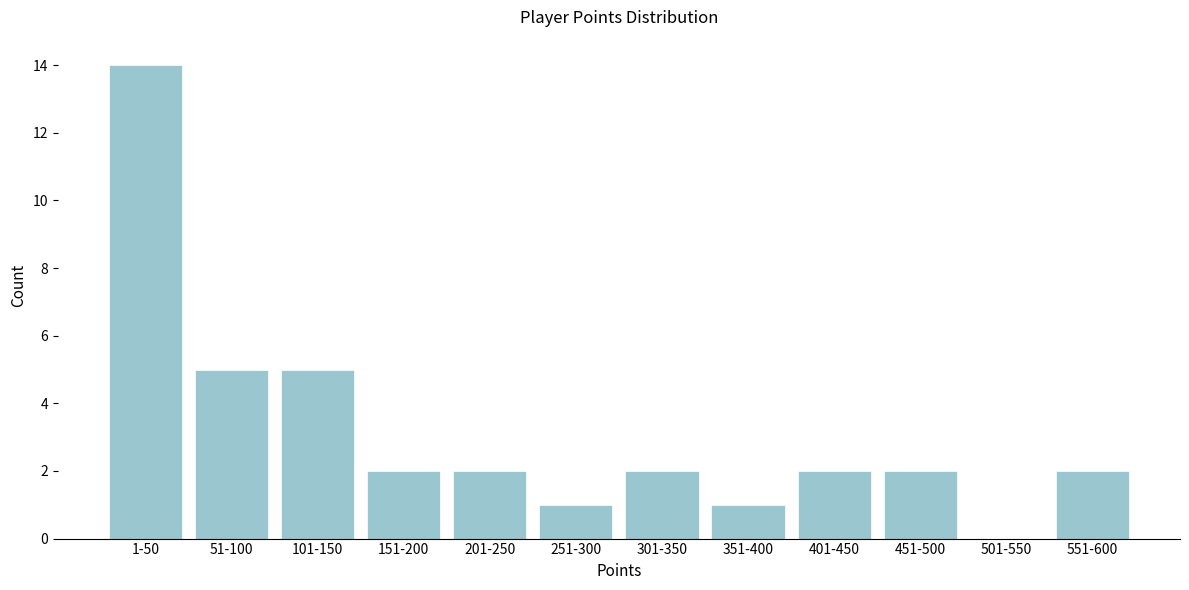

Reading left to right, list all the values displayed in this chart.

1-50=14	51-100=5	101-150=5	151-200=2	201-250=2	251-300=1	301-350=2	351-400=1	401-450=2	451-500=2	501-550=0	551-600=2